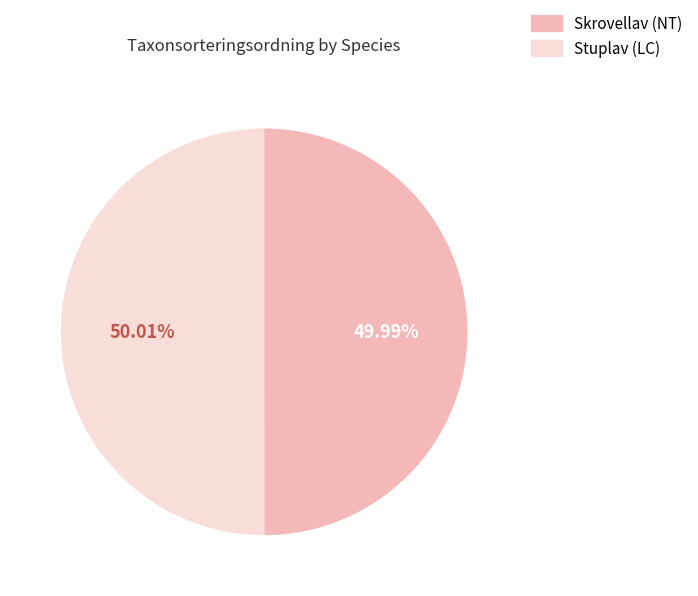

Combined, do Skrovellav (NT) and Stuplav (LC) account for over 50%?

Yes